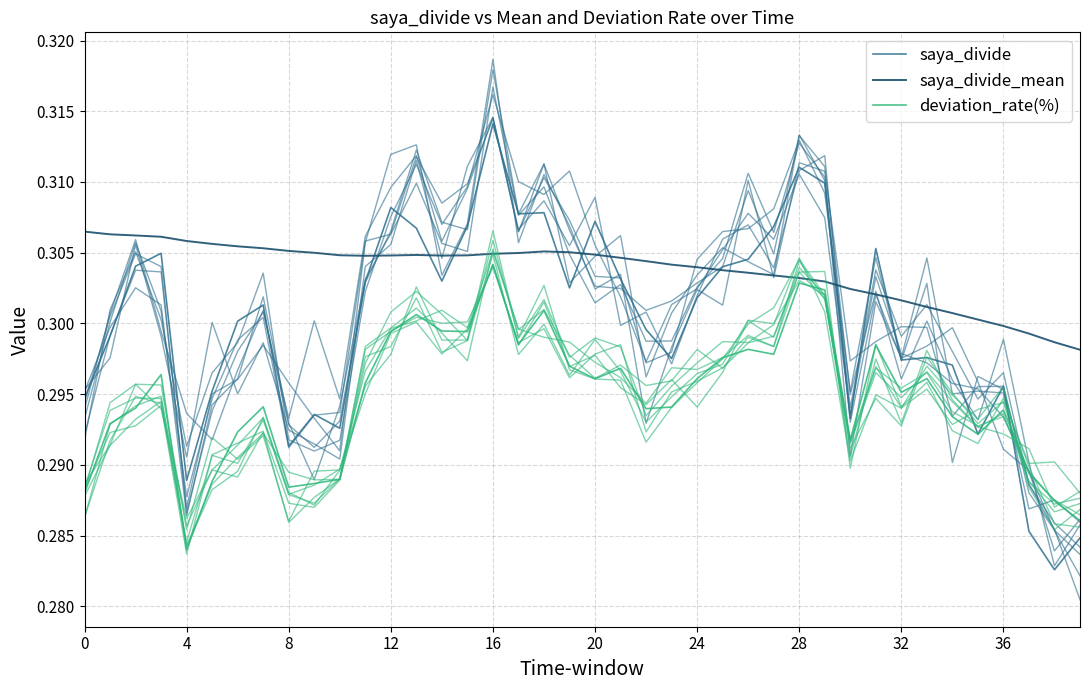

What are all the series names shown in the legend?

saya_divide, saya_divide_mean, deviation_rate(%)